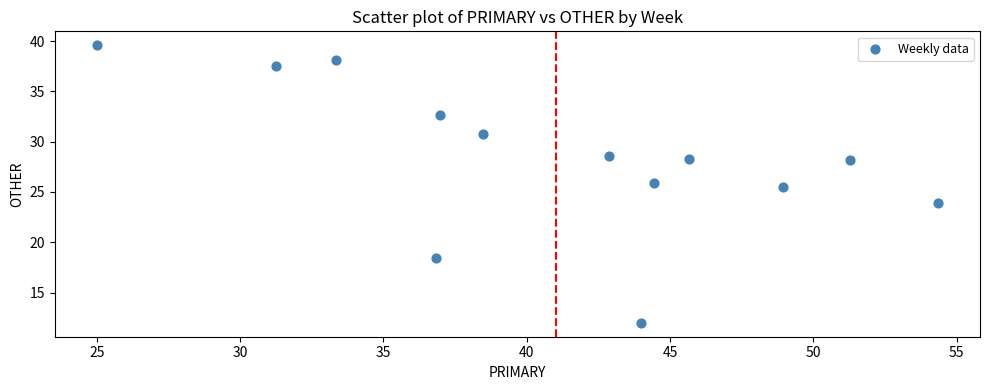

What is the range of X values (max minus min)?

29.3